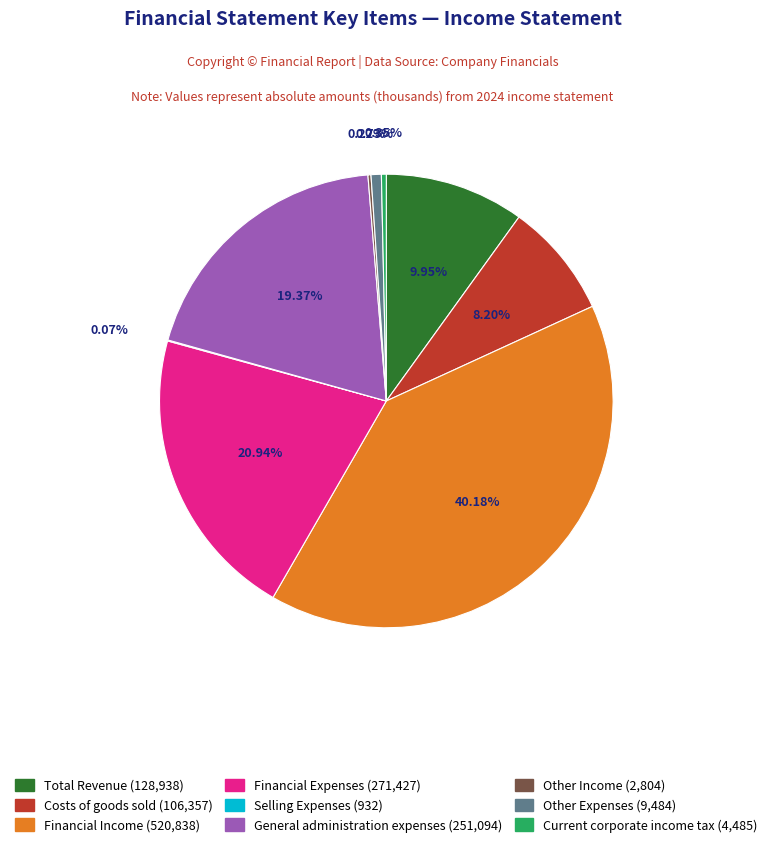

Which slice is the largest?

Financial Income